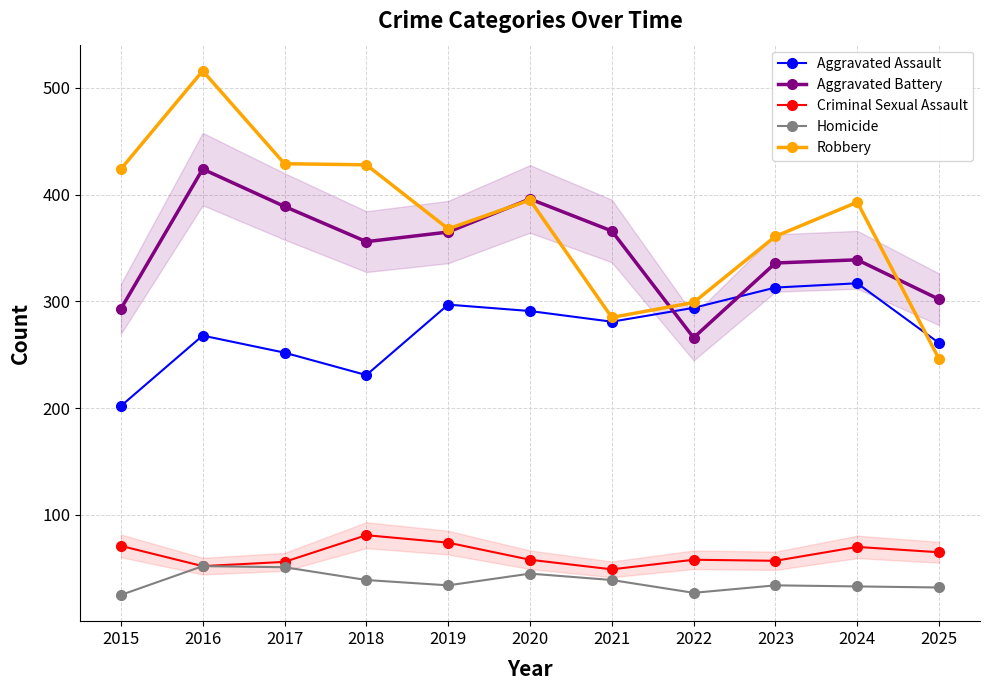

Where is Aggravated Assault nearest to the value 259?

2025